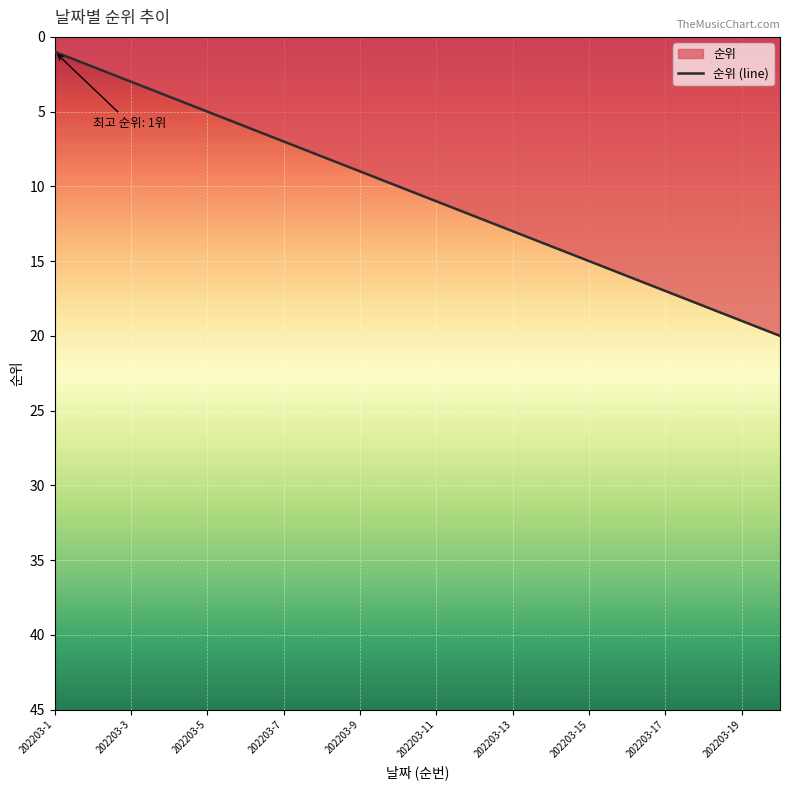

The value at 15 is 6. True or false?

False